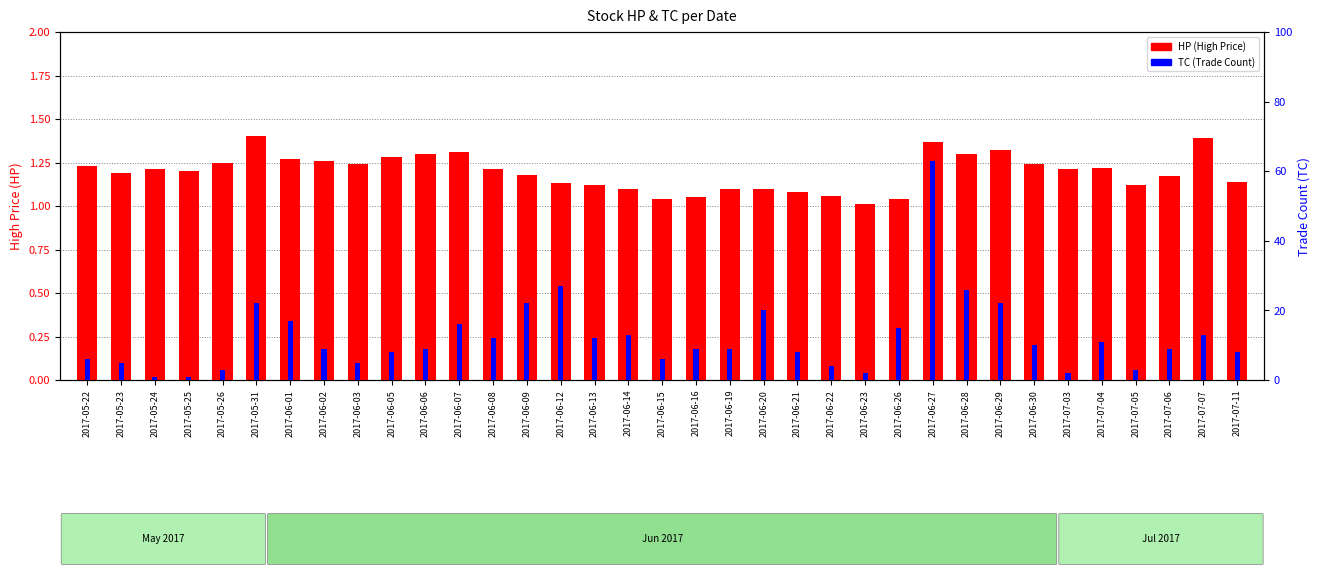

At which category is the sum across all series the highest?

2017-06-27